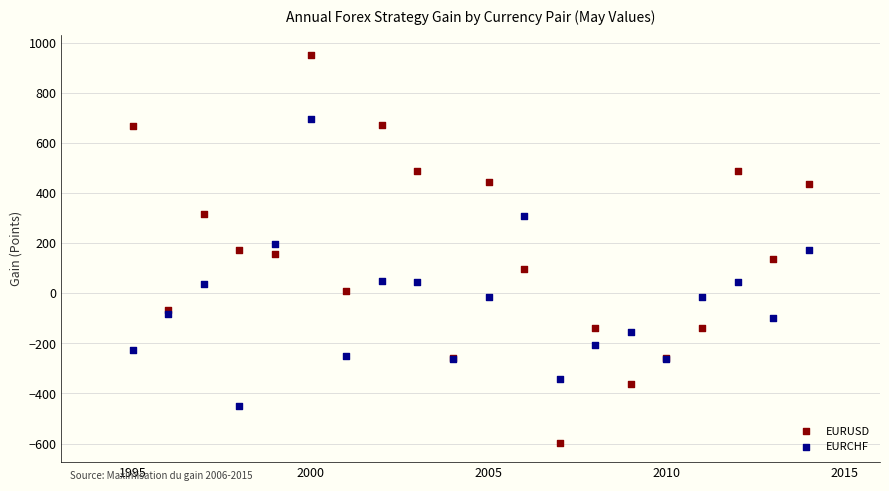

What is the X range (max minus min) for the scatter plot?

19